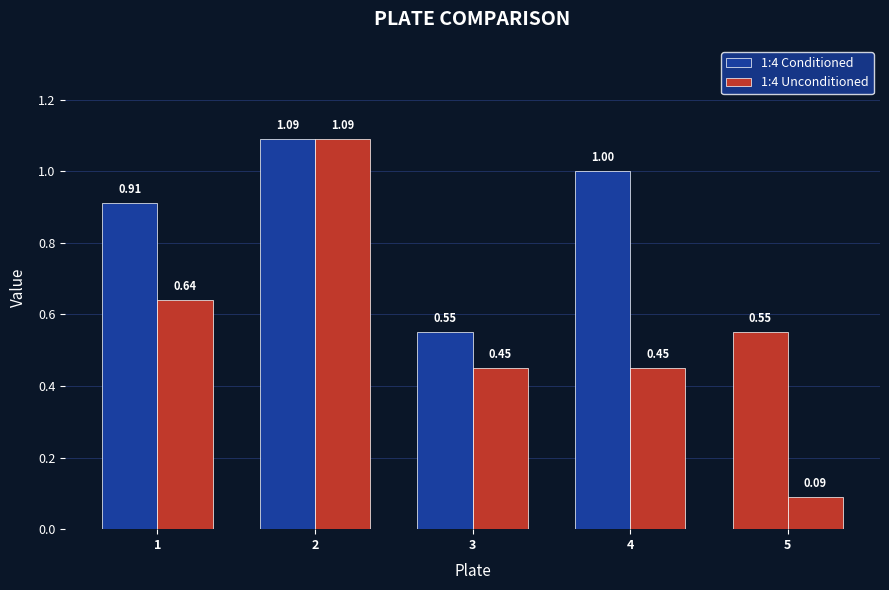

Reading left to right, extract all data points from this chart.

1:4 Conditioned: 1=0.9	2=1.1	3=0.6	4=1.0	5=0.6
1:4 Unconditioned: 1=0.6	2=1.1	3=0.5	4=0.5	5=0.1